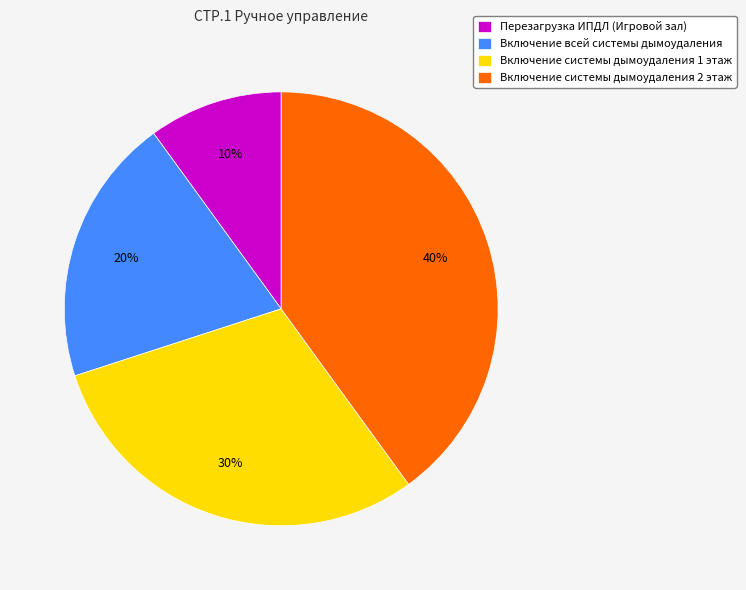

Approximately how many times larger is the value at Включение системы дымоудаления 1 этаж compared to Перезагрузка ИПДЛ (Игровой зал)?

3.0